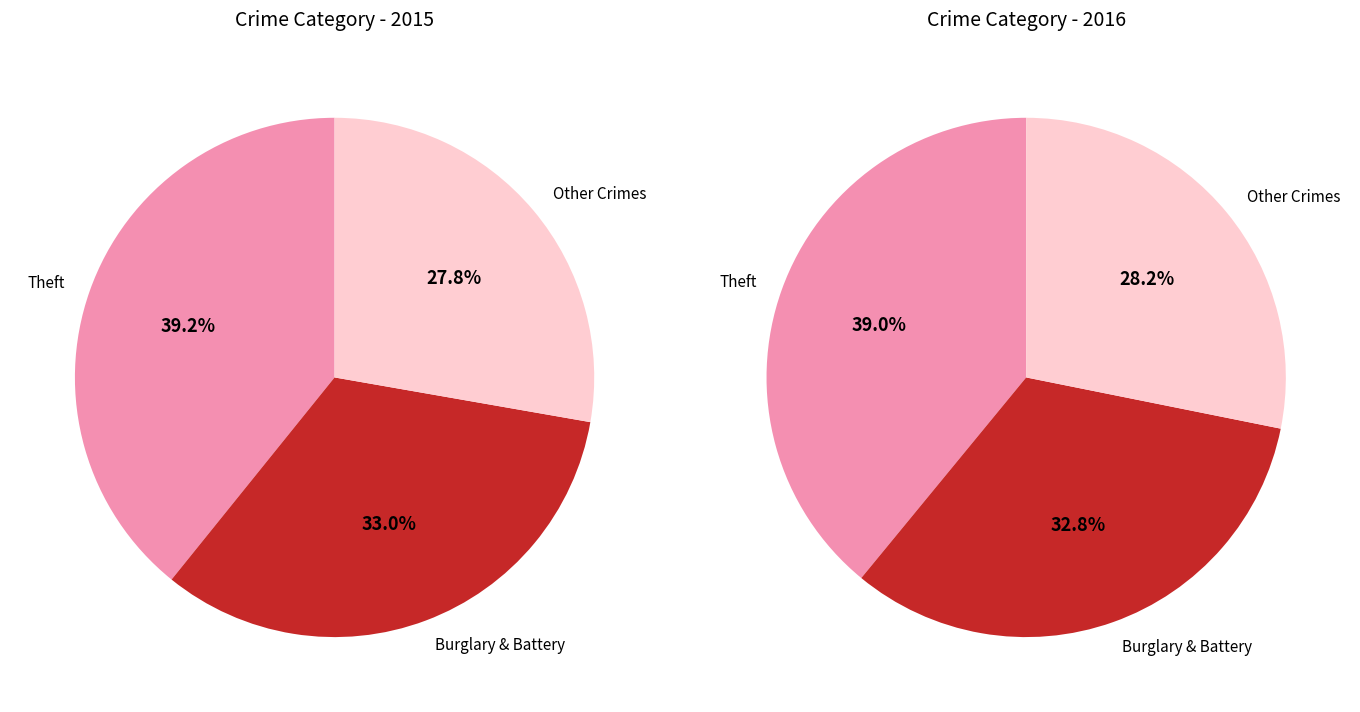

True or false: Theft accounts for 39% of the total.

True